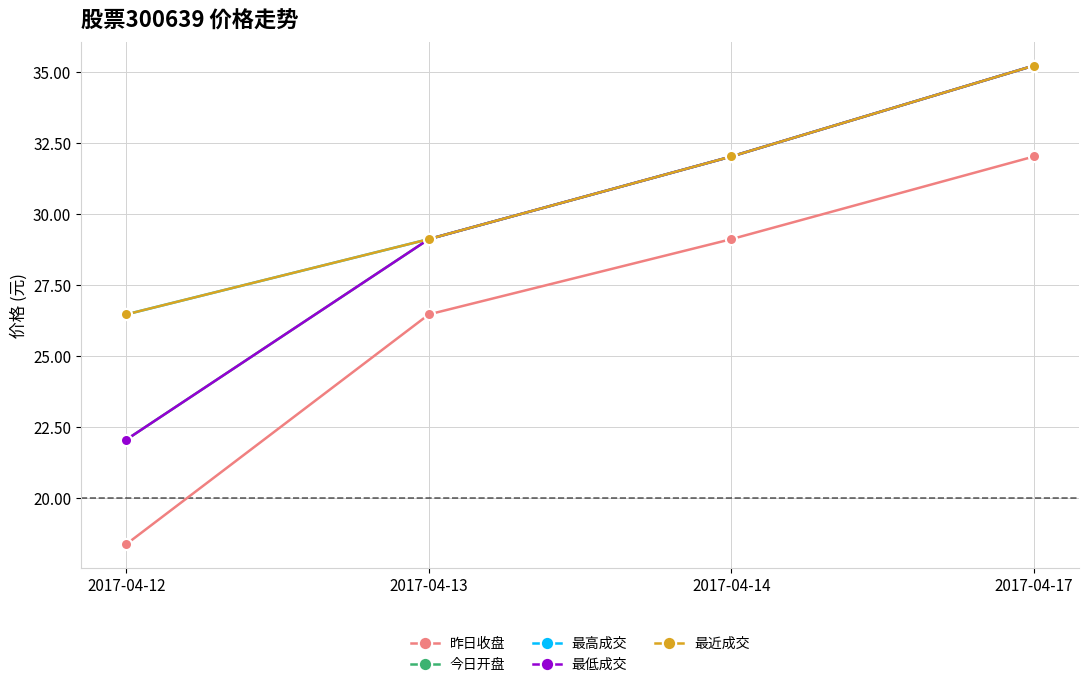

What value does the 最近成交 series have at 2017-04-13?

29.1